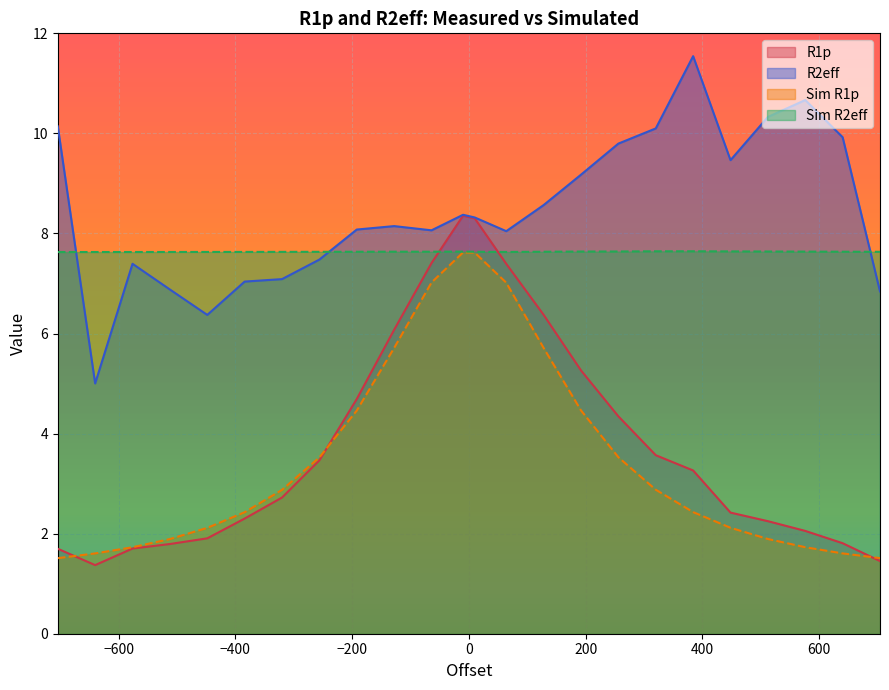

What is the value of the Sim R2eff point at the 16th from the left?

7.6